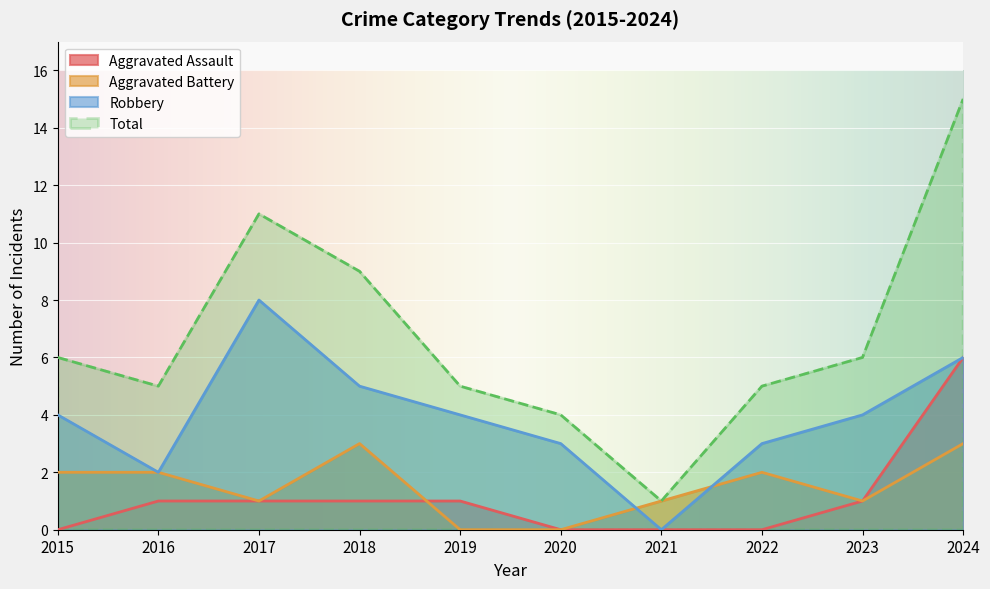

What is the difference between the highest and lowest values at 2021?

1